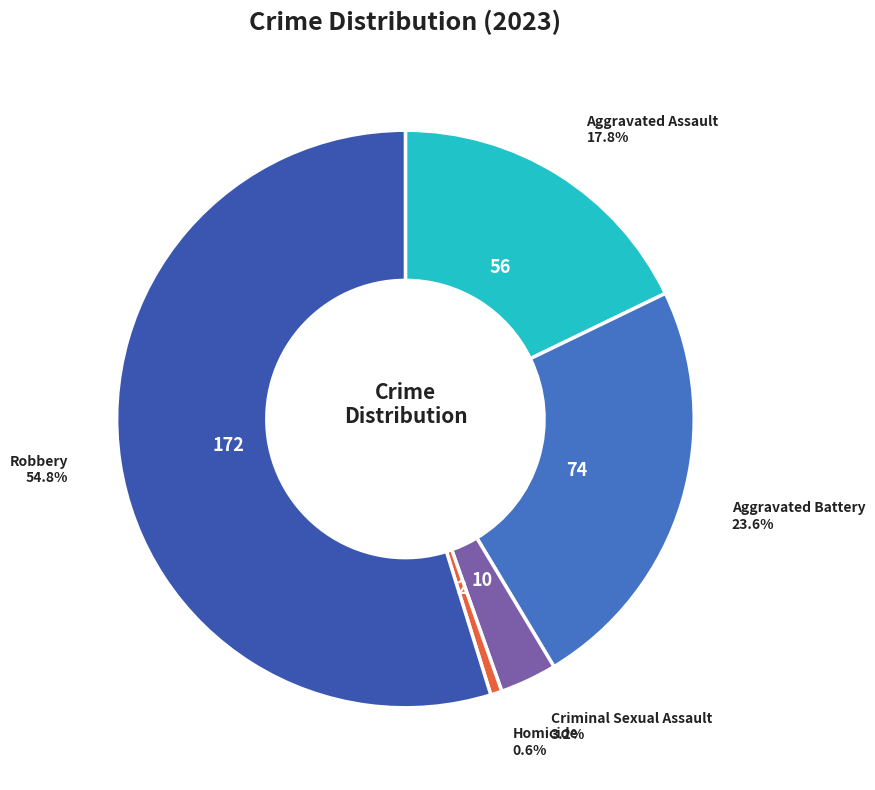

To the nearest percent, what is the difference between the Robbery and Aggravated Battery slice percentages?

31%